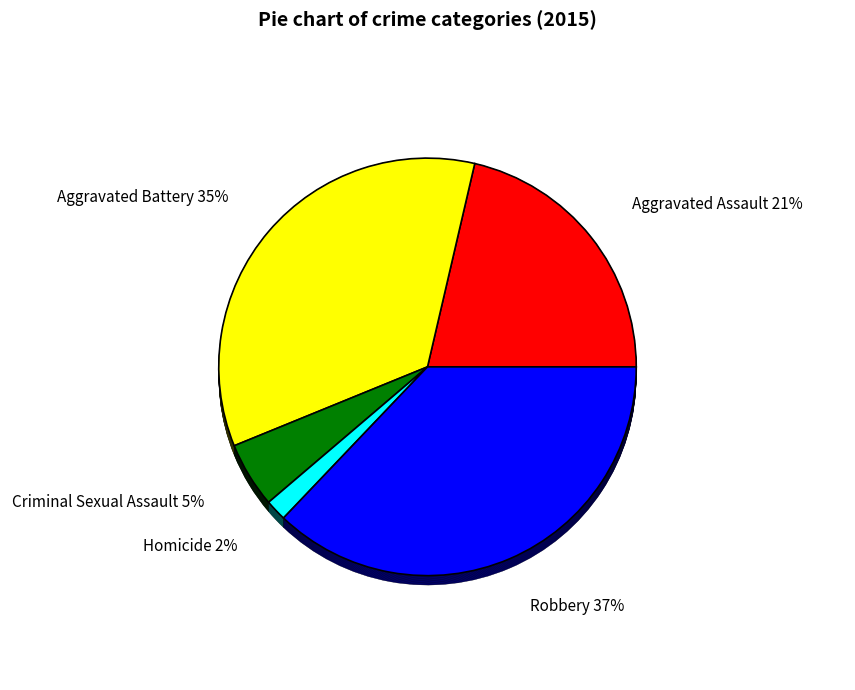

How many slices are in this pie chart?

5